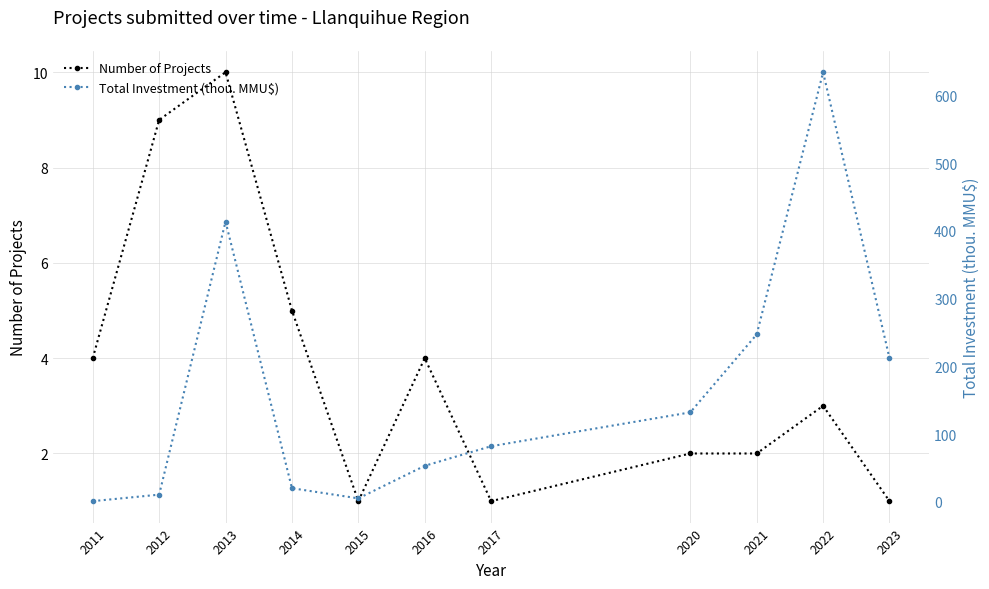

The value of Total Investment (thou. MMU$) at 2020 is 132.0. True or false?

True